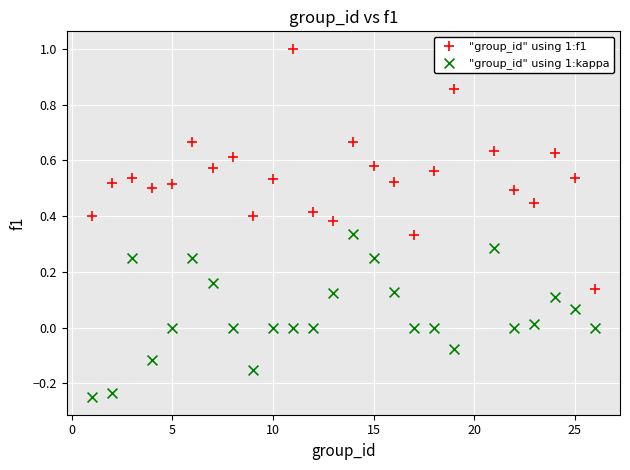

Which series reaches the minimum Y coordinate?

"group_id" using 1:kappa